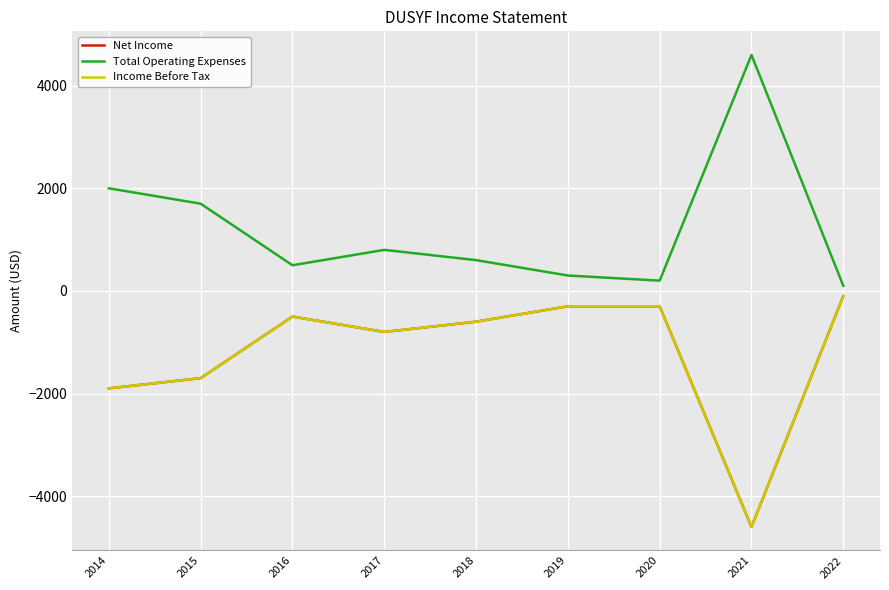

What is the sum of the Total Operating Expenses values at 2022 and 2015?

1800